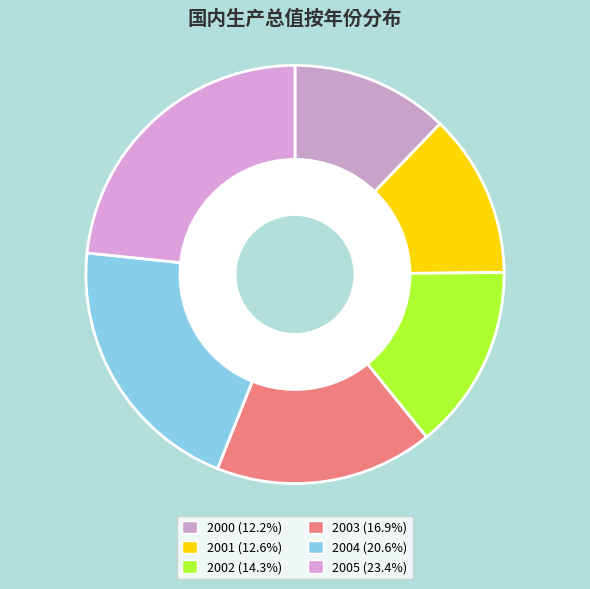

To the nearest percent, what is the average slice percentage?

17%